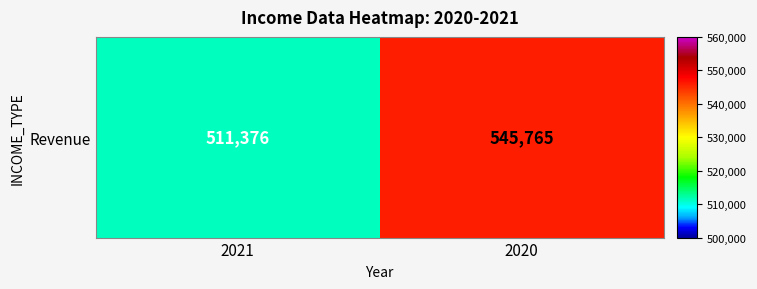

Is it true that the value at 2020 is 244661?

False